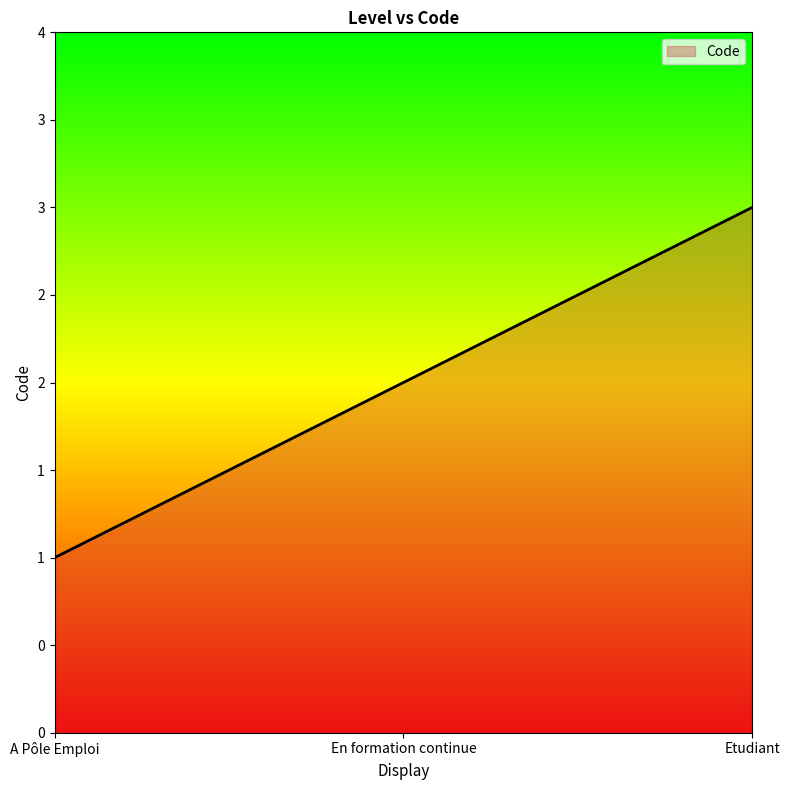

Does the chart display data point markers on the line(s)?

No